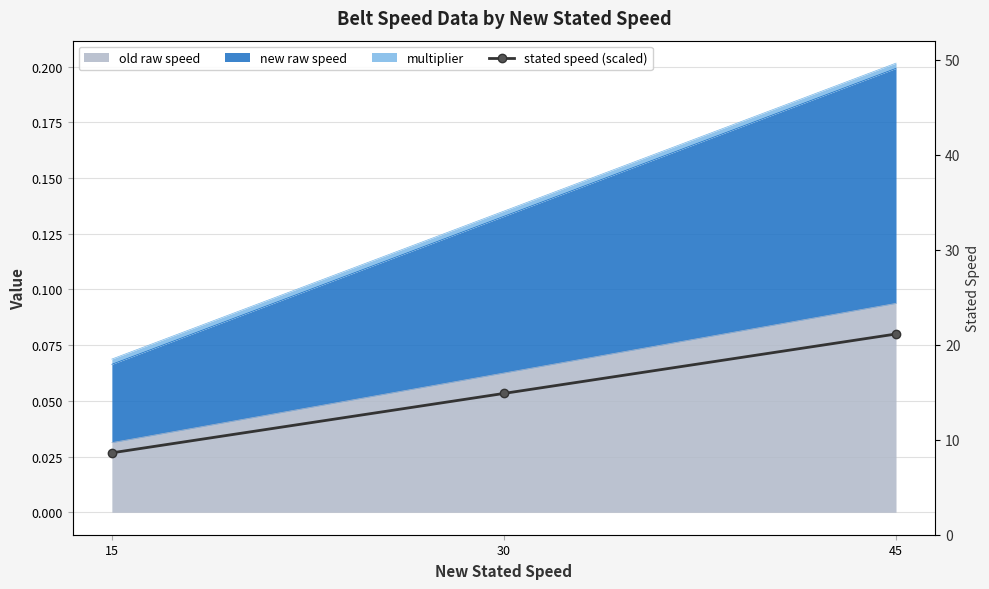

At which label is the value closest to 0?

15